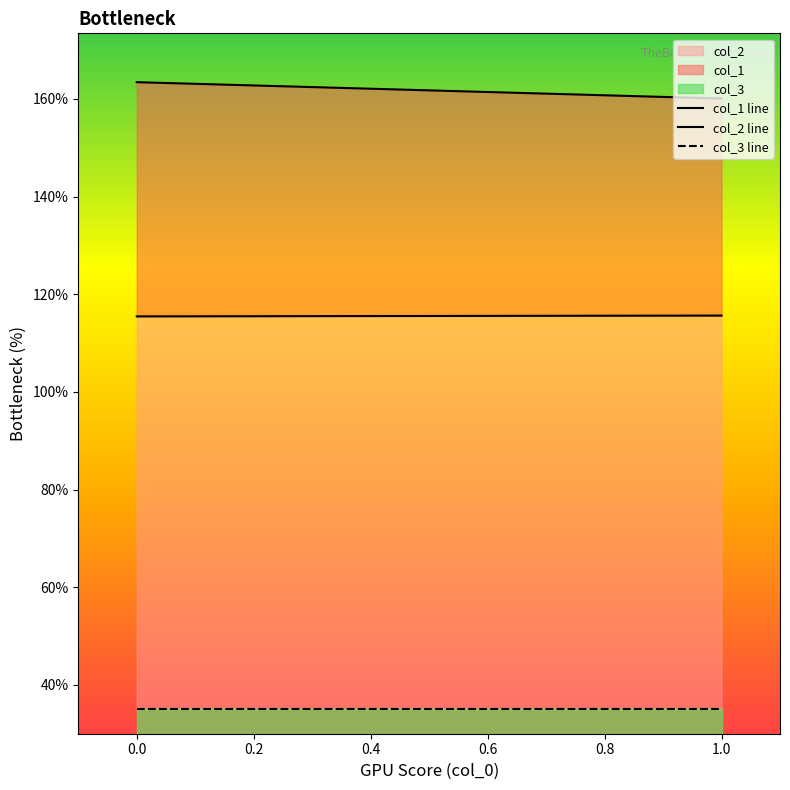

What is the value of the col_1 line point at the 2nd from the left?

160.1